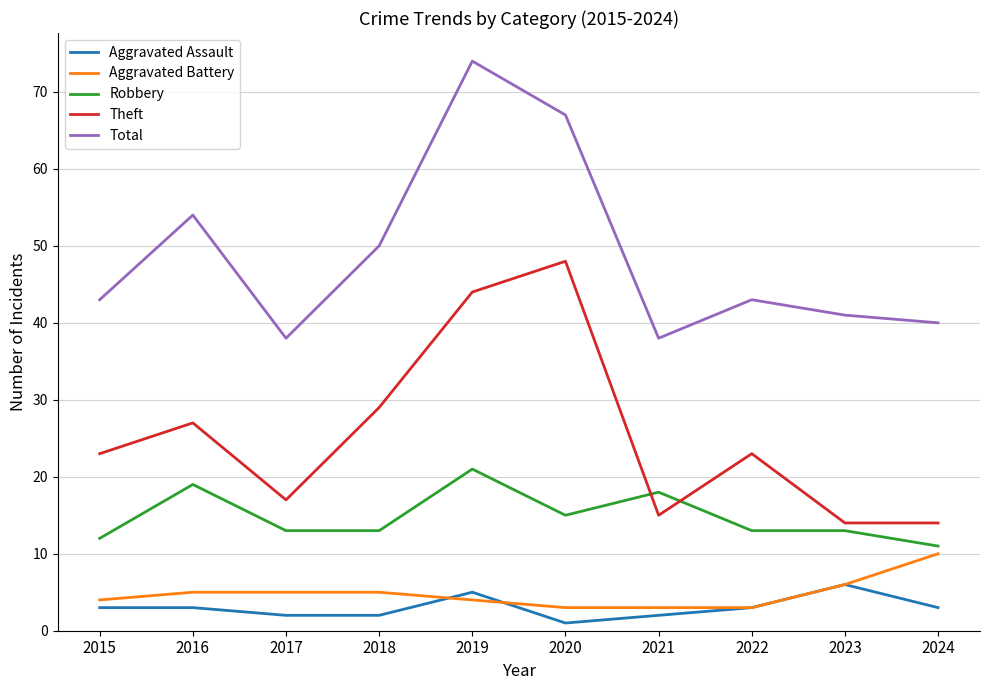

True or false: Robbery and Aggravated Assault intersect in this chart.

False